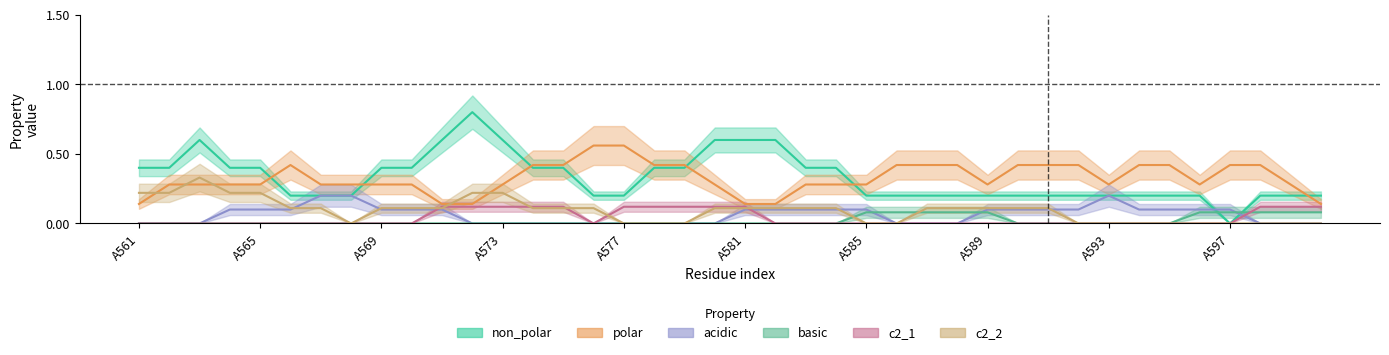

Which has a higher value, A592 or A588?

A592